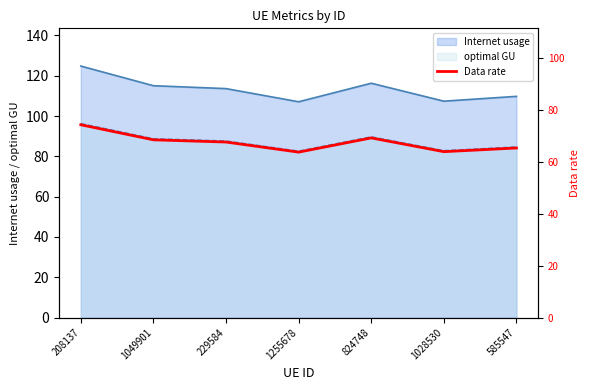

What is the difference between the maximum and second lowest values?

10.4